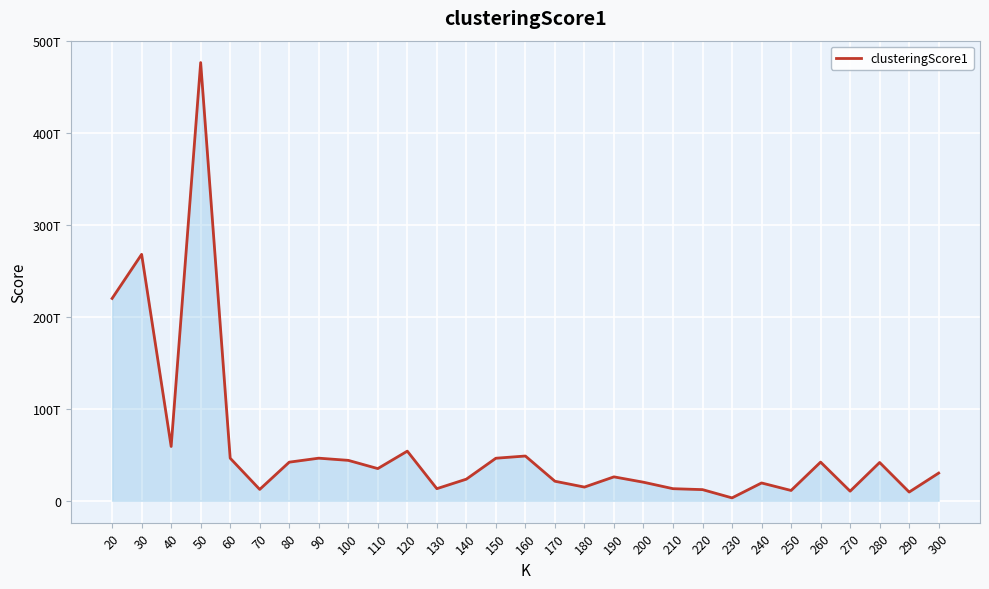

Is this an area chart (filled region under the line)?

Yes